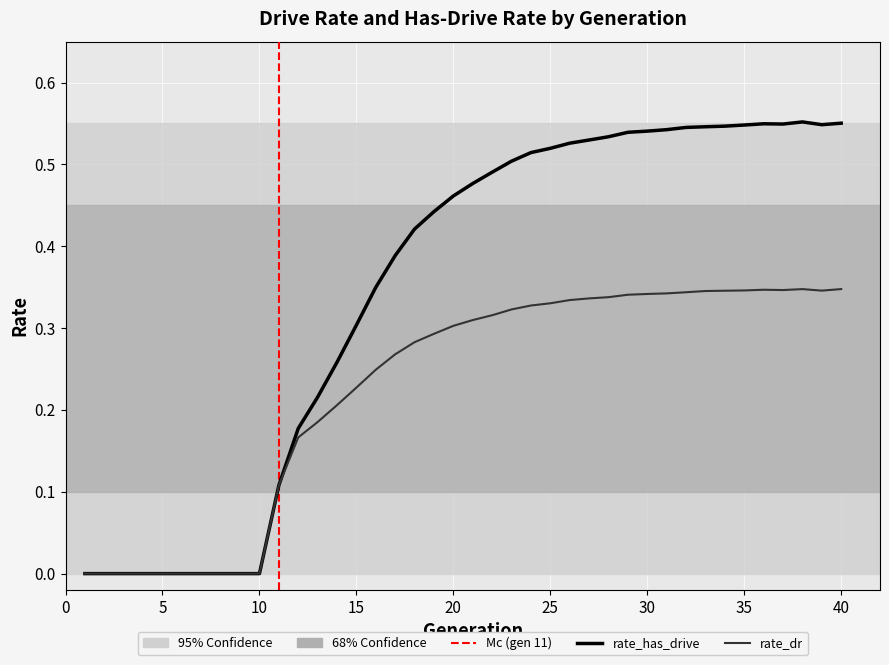

List the series in order of their peak value, lowest first.

rate_dr, rate_has_drive